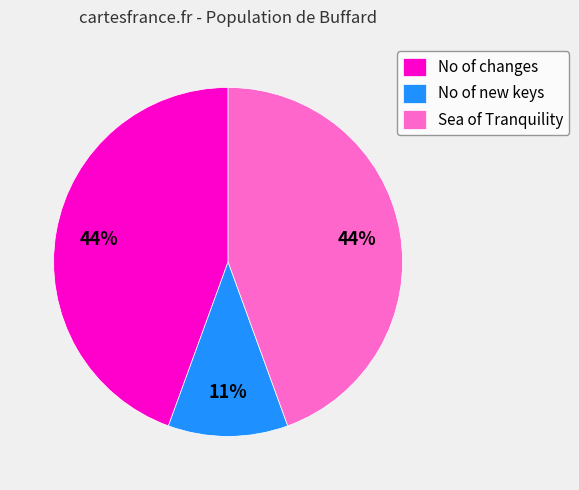

To the nearest percent, what portion does No of changes represent?

44%